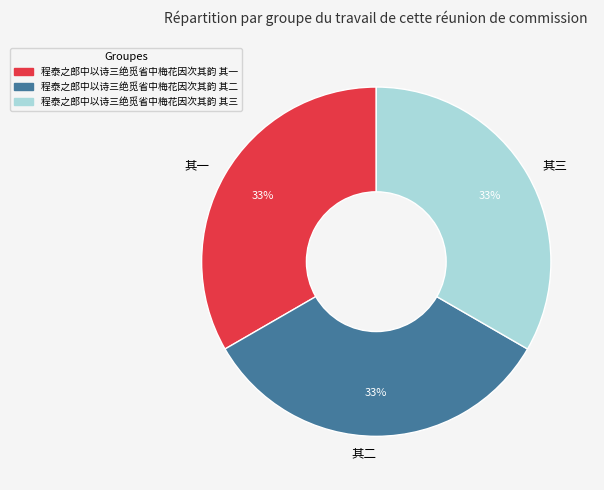

To the nearest percent, what portion does 其二 represent?

33%